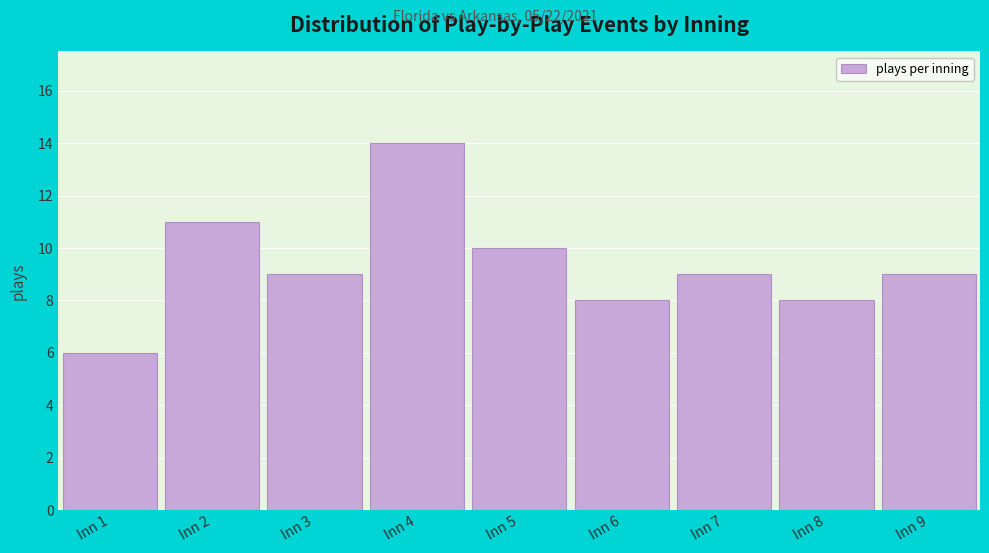

Reading left to right, transcribe all the data shown in this chart.

Inn 1=6	Inn 2=11	Inn 3=9	Inn 4=14	Inn 5=10	Inn 6=8	Inn 7=9	Inn 8=8	Inn 9=9